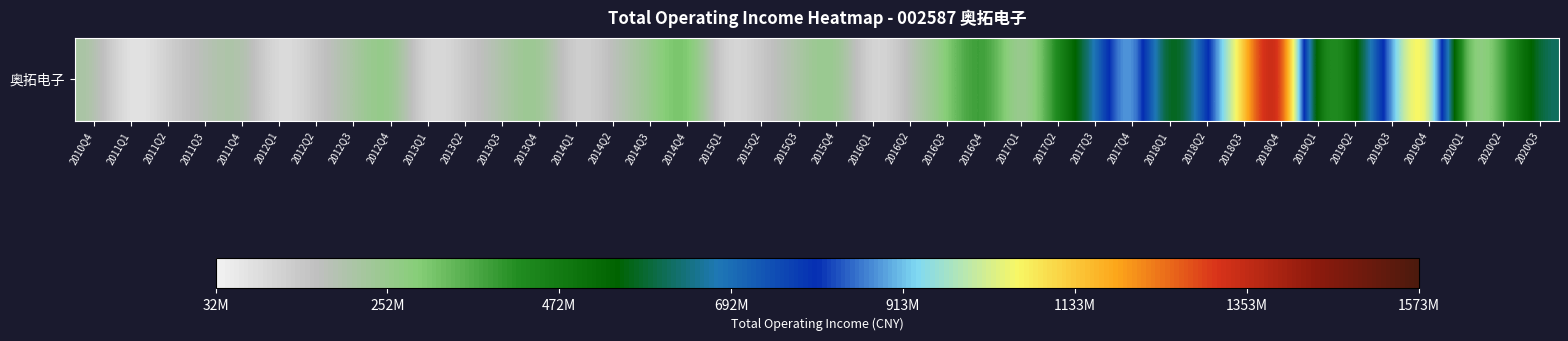

Is it true that the value at 2012Q4 is 304514570.6?

True